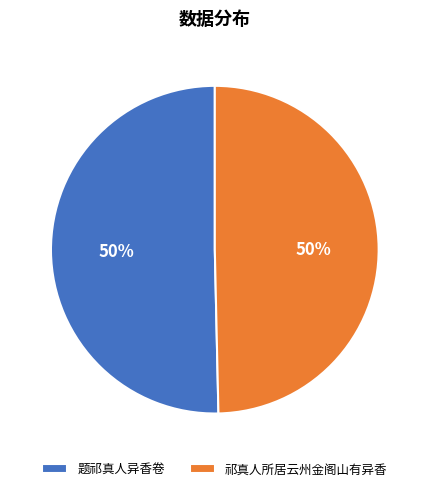

Do 题祁真人异香卷 and 祁真人所居云州金阁山有异香 together represent more than half of the pie?

Yes